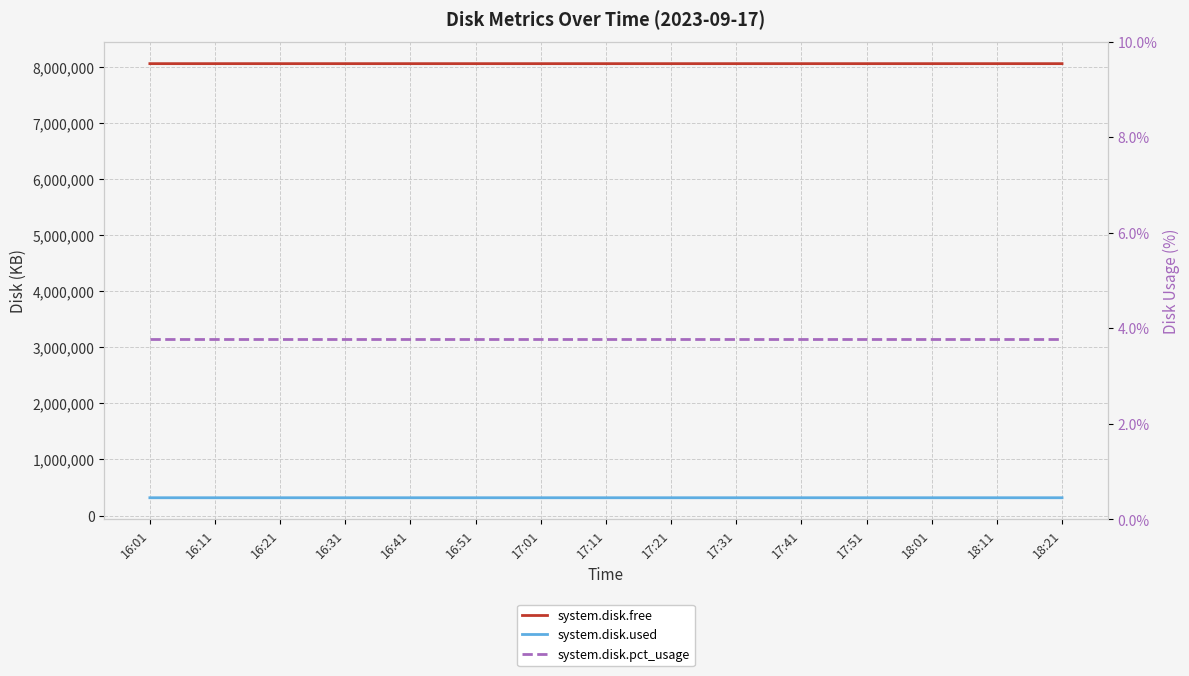

What is the sum of all system.disk.used values?

4753920.0